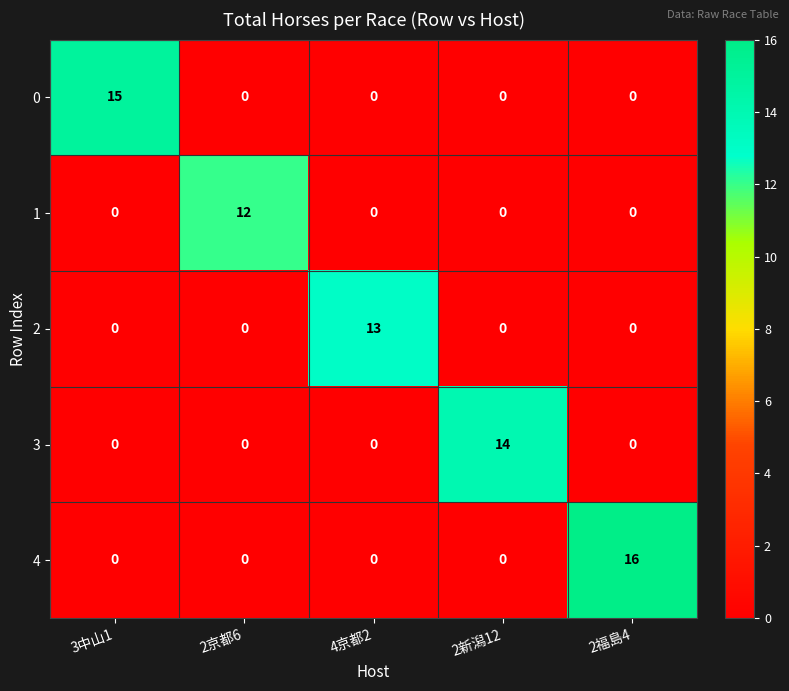

What is the total value across all series at 2福島4?

16